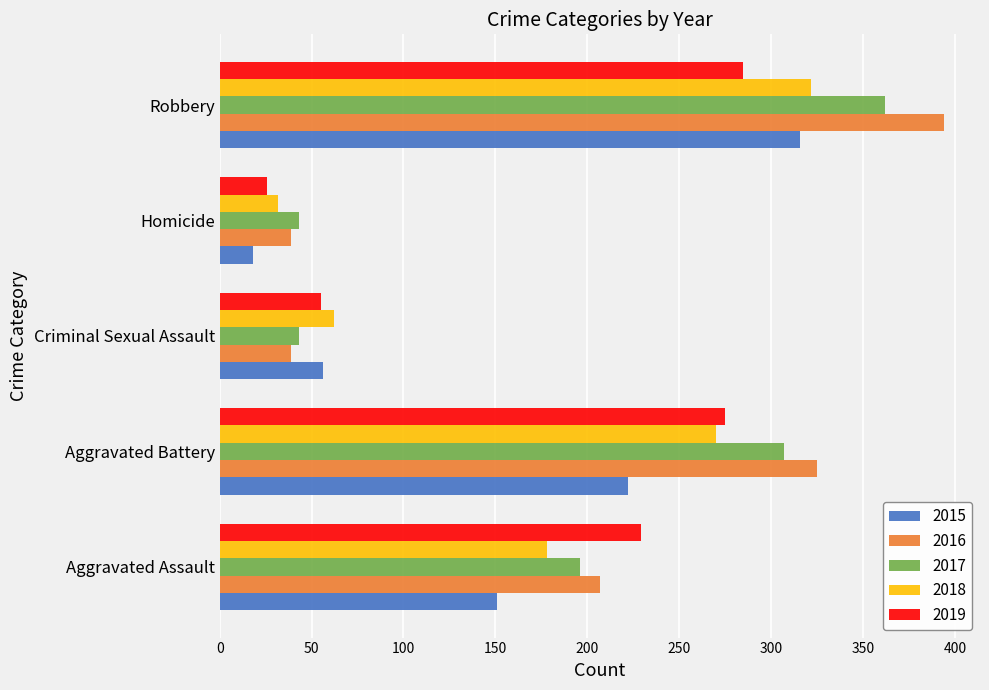

Which series changed the most between Aggravated Assault and Homicide?

2019